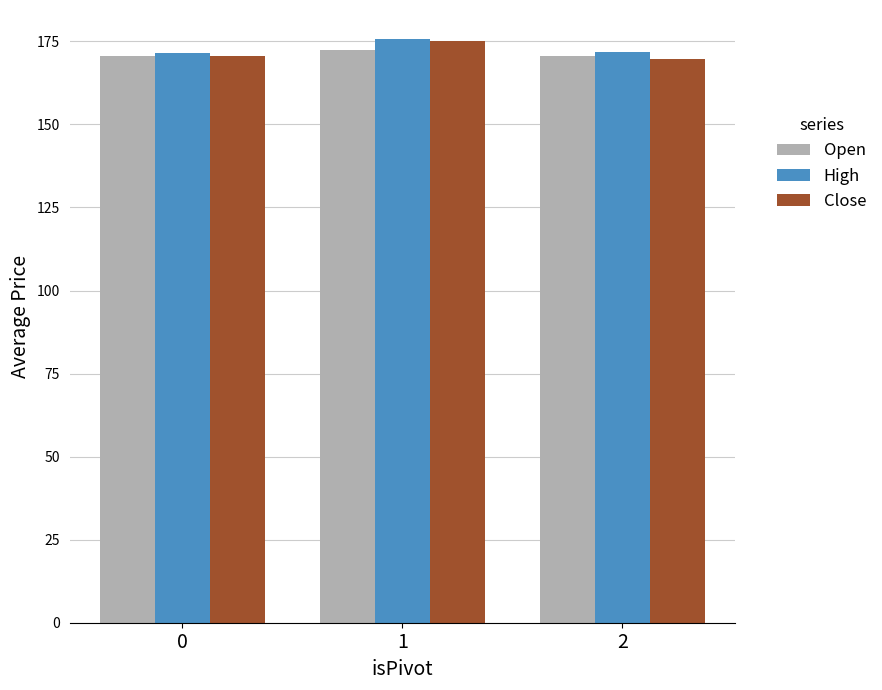

What is the sum of the High values at 2 and 0?

343.3